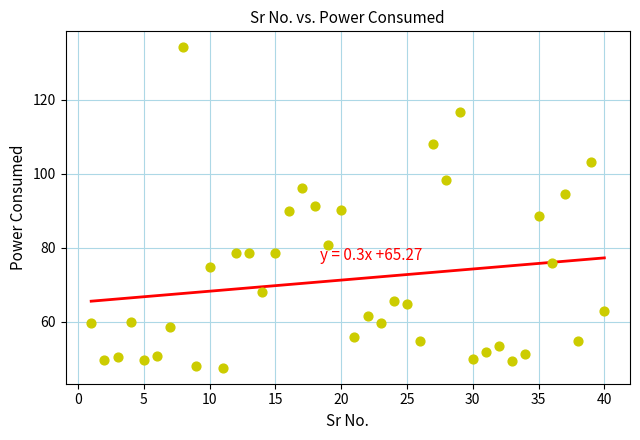

What is the range of Y values (max minus min)?

86.6